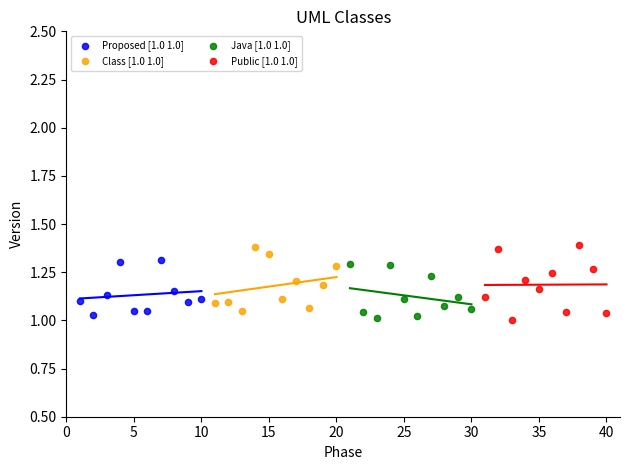

What are all the series names shown in the legend?

Proposed [1.0 1.0], Class [1.0 1.0], Java [1.0 1.0], Public [1.0 1.0]